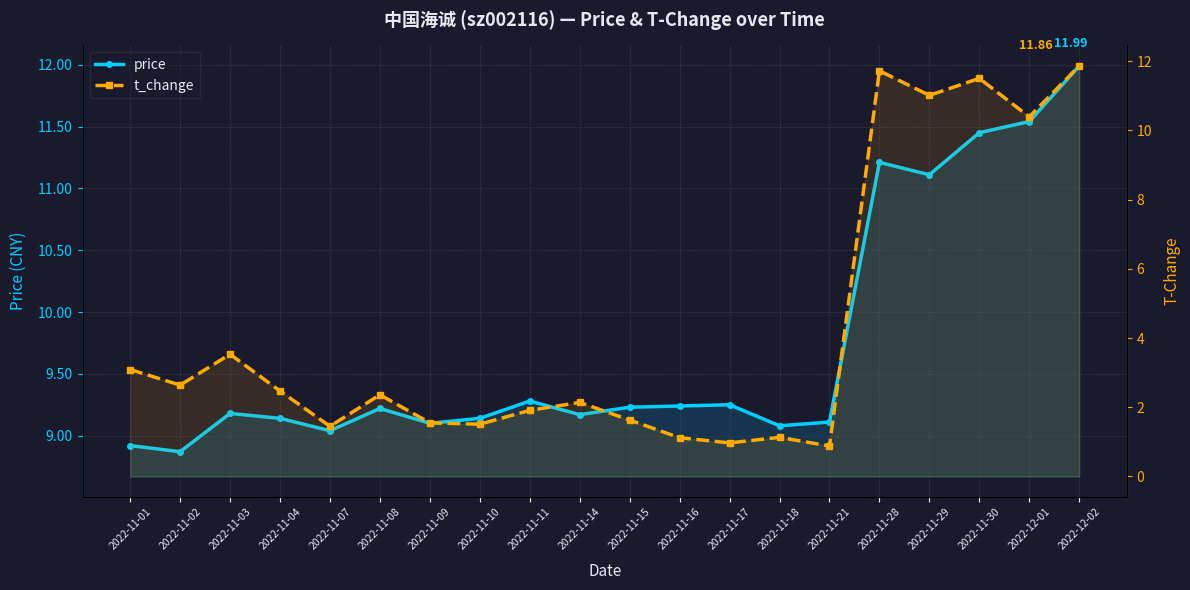

Rank the series by their maximum value, from highest to lowest.

price, t_change